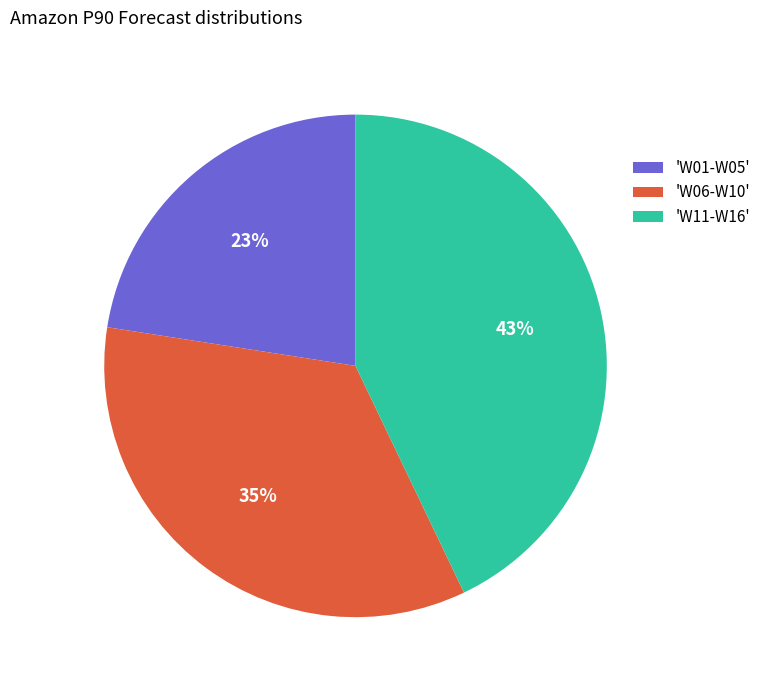

Which category has the biggest portion of the pie?

'W11-W16'